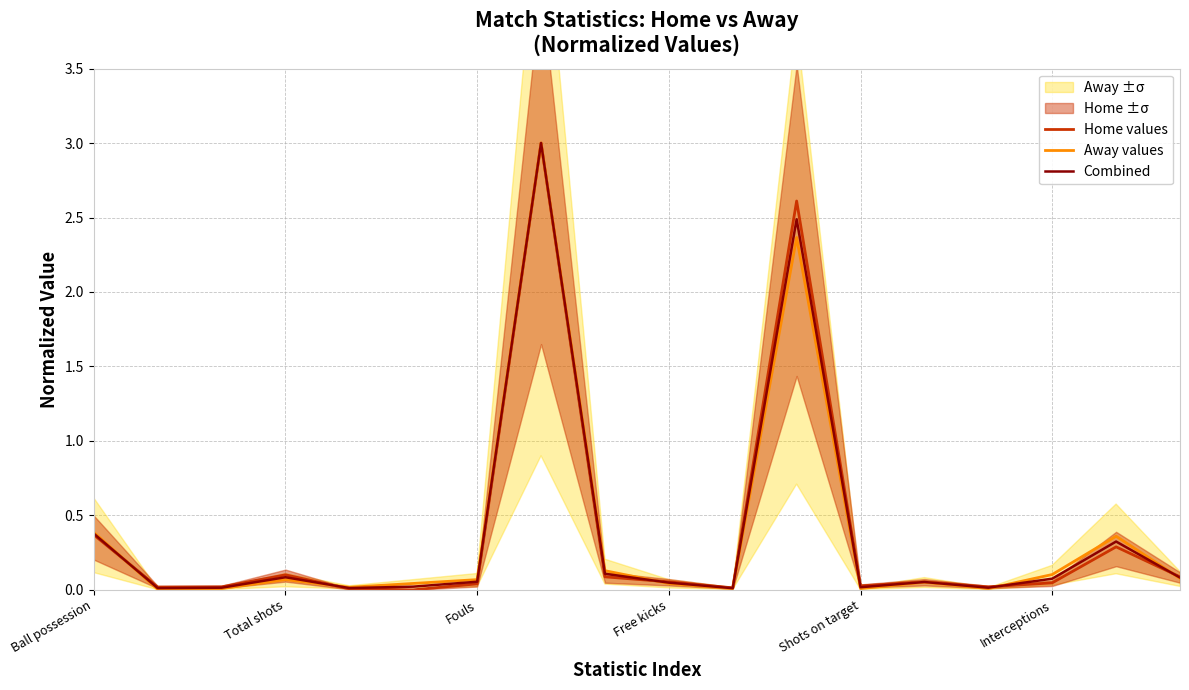

What is the maximum value for Combined?

3.0